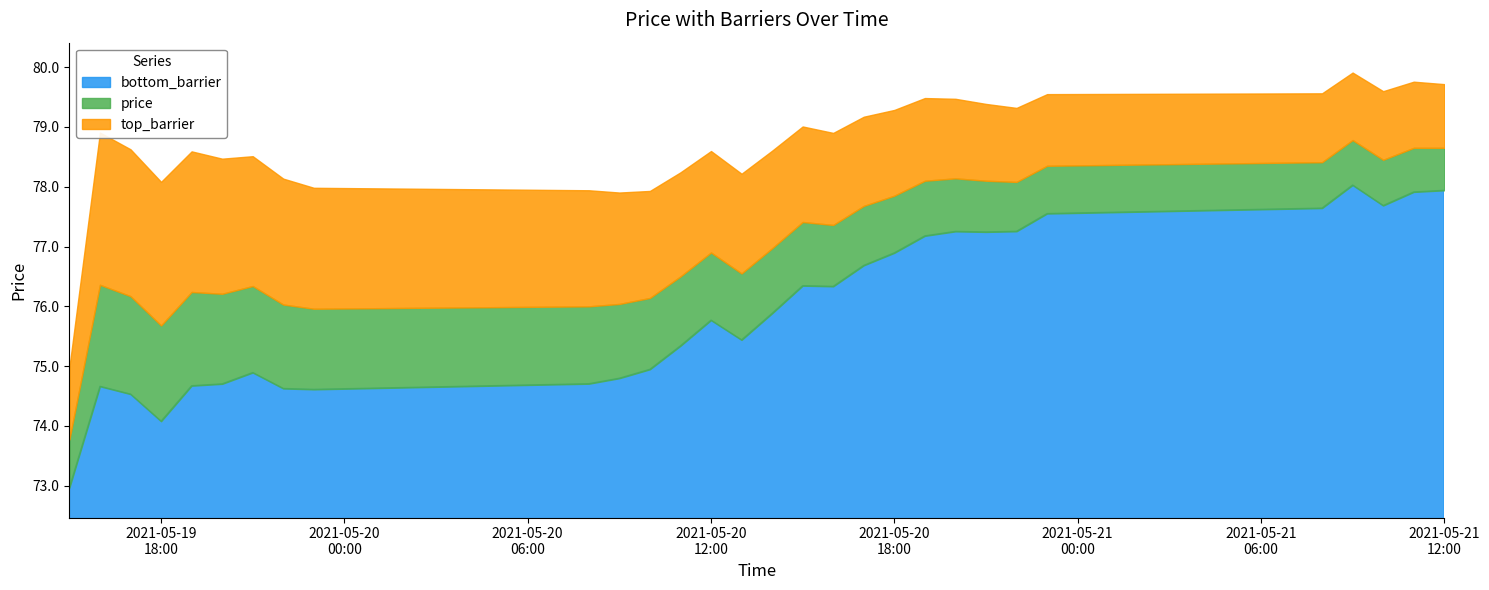

What is the difference between the bottom_barrier values at 2021-05-21 08:00:00 and 2021-05-20 17:00:00?

1.0